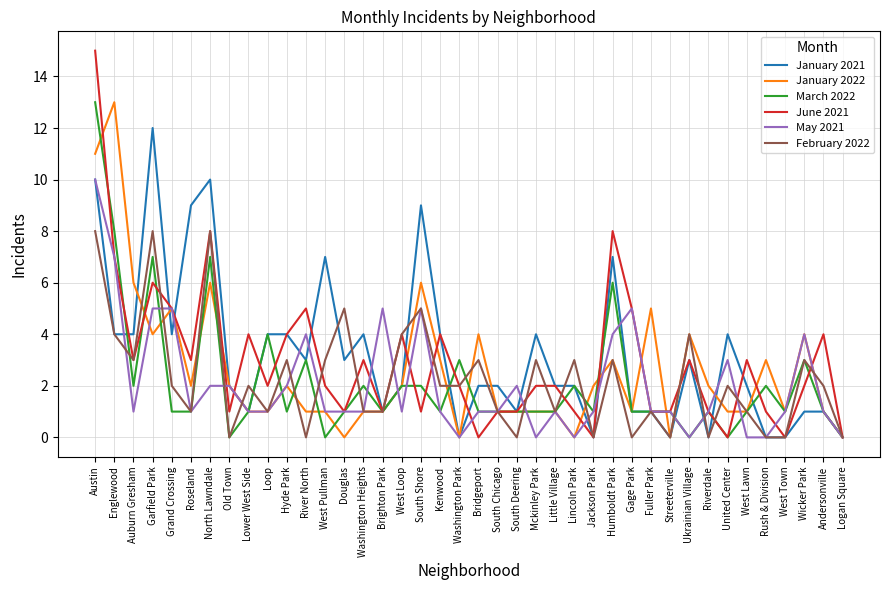

Which category has the highest value in the January 2022 series?

Englewood